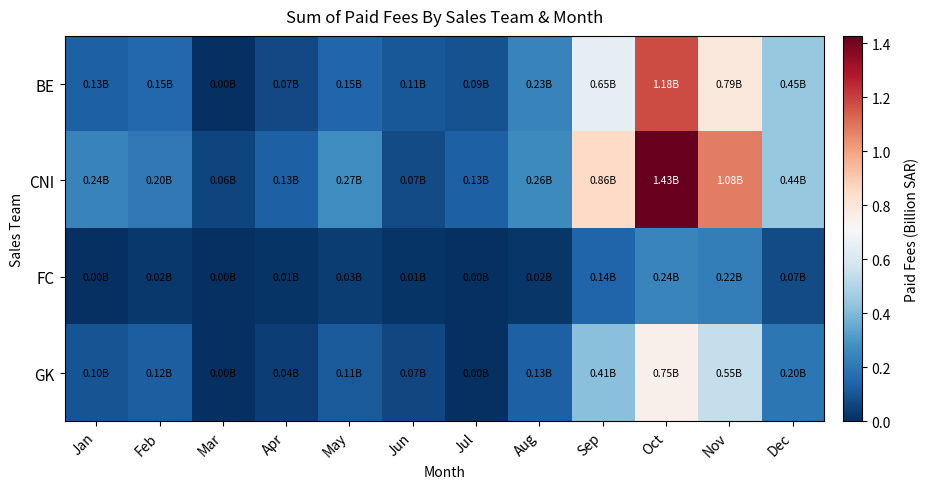

Reading left to right, what are all the values shown in this chart?

BE: Jan=0.1	Feb=0.2	Mar=0.0	Apr=0.1	May=0.1	Jun=0.1	Jul=0.1	Aug=0.2	Sep=0.7	Oct=1.2	Nov=0.8	Dec=0.4
CNI: Jan=0.2	Feb=0.2	Mar=0.1	Apr=0.1	May=0.3	Jun=0.1	Jul=0.1	Aug=0.3	Sep=0.9	Oct=1.4	Nov=1.1	Dec=0.4
FC: Jan=0.0	Feb=0.0	Mar=0.0	Apr=0.0	May=0.0	Jun=0.0	Jul=0.0	Aug=0.0	Sep=0.1	Oct=0.2	Nov=0.2	Dec=0.1
GK: Jan=0.1	Feb=0.1	Mar=0.0	Apr=0.0	May=0.1	Jun=0.1	Jul=0.0	Aug=0.1	Sep=0.4	Oct=0.8	Nov=0.5	Dec=0.2